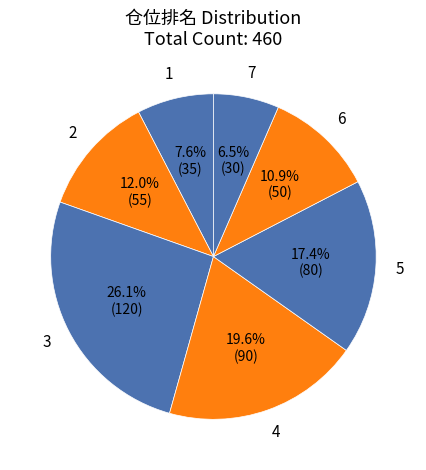

Does 4 account for over 50% of the chart?

No